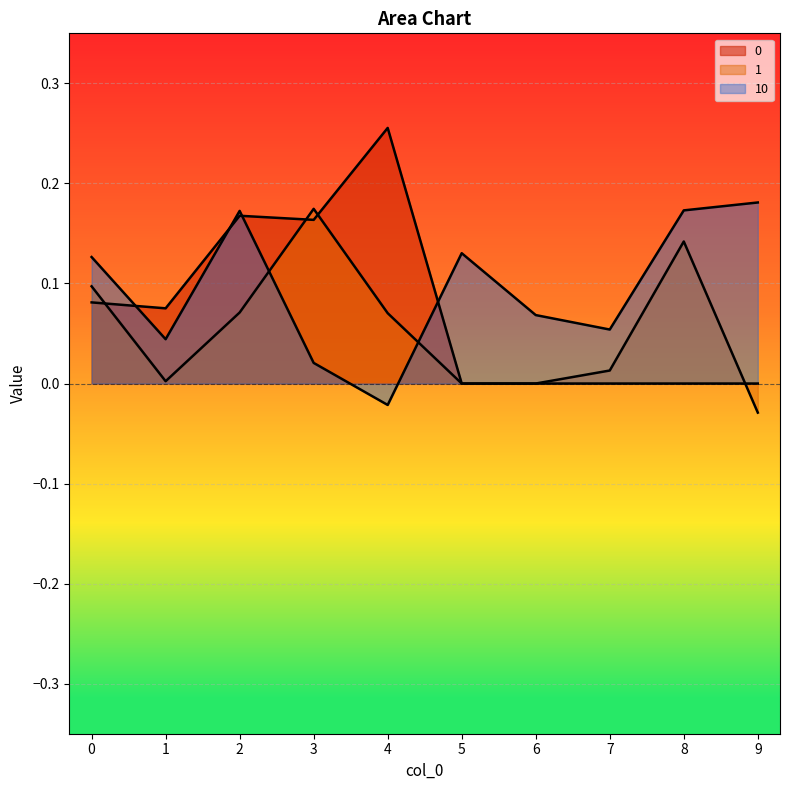

Reading left to right, extract all data points from this chart.

0: 0.1	0.1	0.2	0.2	0.3	0.0	0.0	0.0	0.0	0.0
1: 0.1	0.0	0.1	0.2	0.1	0.0	0.0	0.0	0.1	-0.0
10: 0.1	0.0	0.2	0.0	-0.0	0.1	0.1	0.1	0.2	0.2